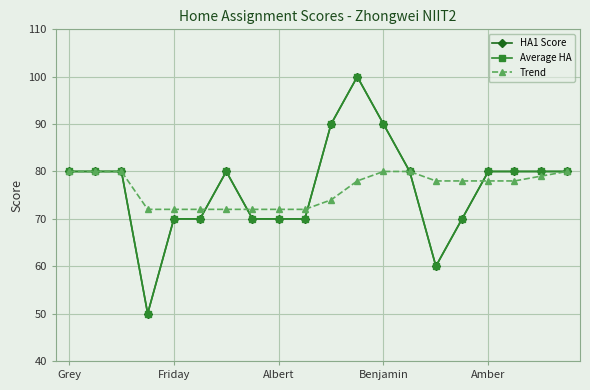

Rank the series by their maximum value, from lowest to highest.

Trend, HA1 Score, Average HA